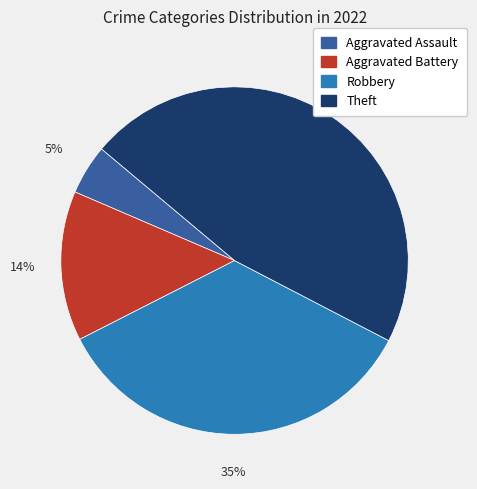

Do Aggravated Battery and Aggravated Assault together represent more than half of the pie?

No